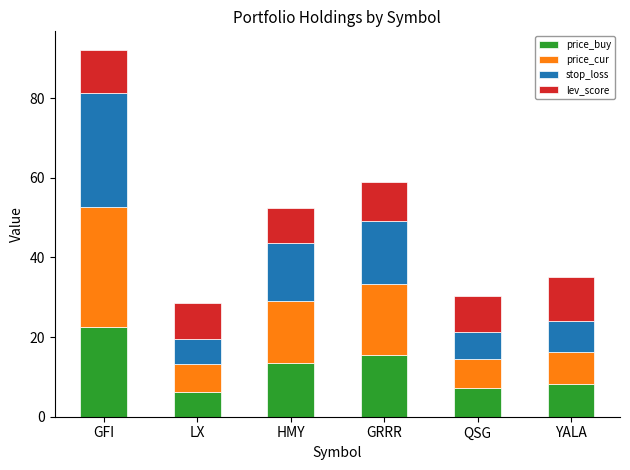

What is the total value across all series at YALA?

35.0